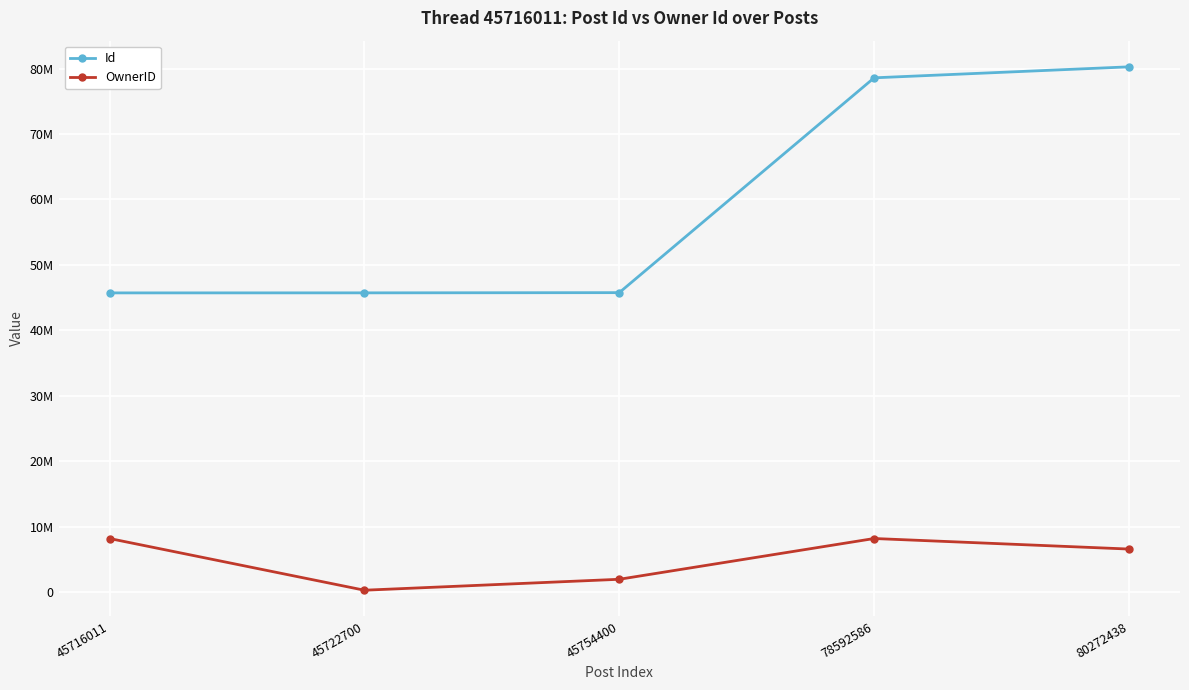

True or false: Id and OwnerID intersect in this chart.

False